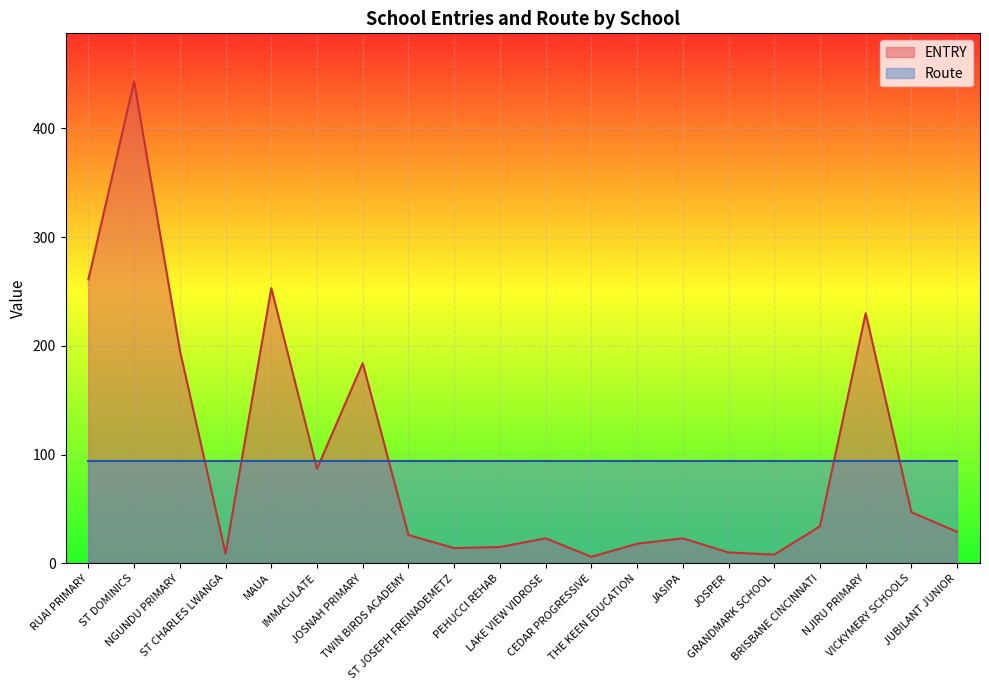

True or false: the data shows 196 at NGUNDU PRIMARY.

True